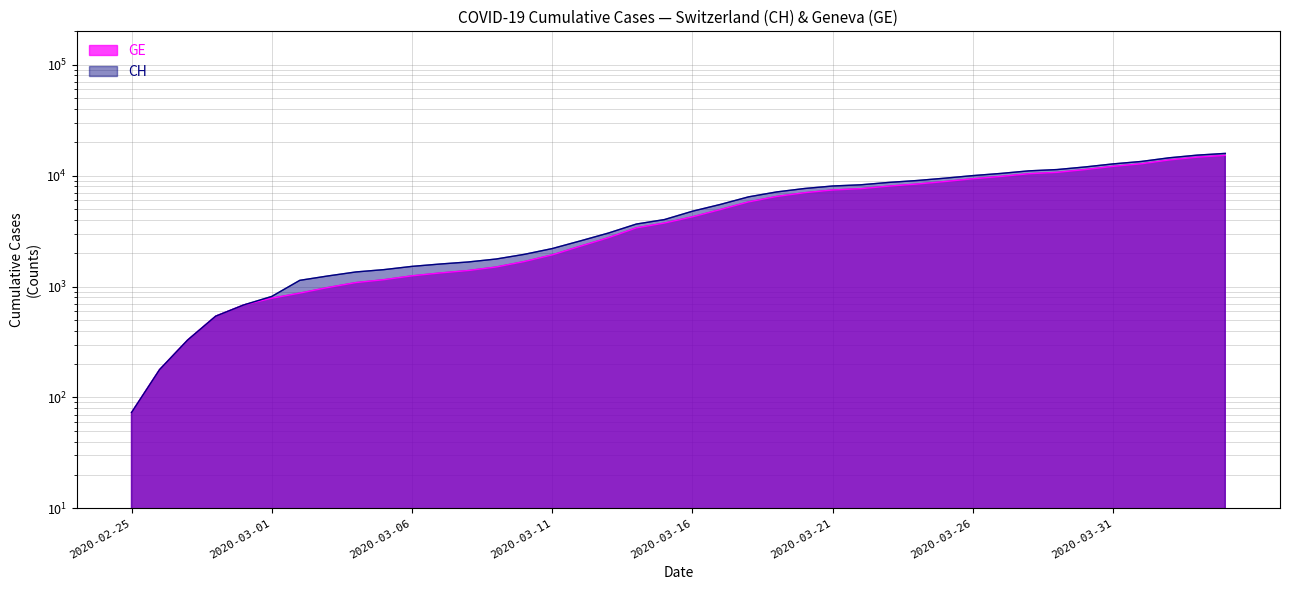

How many data points in CH are above 4775?

19